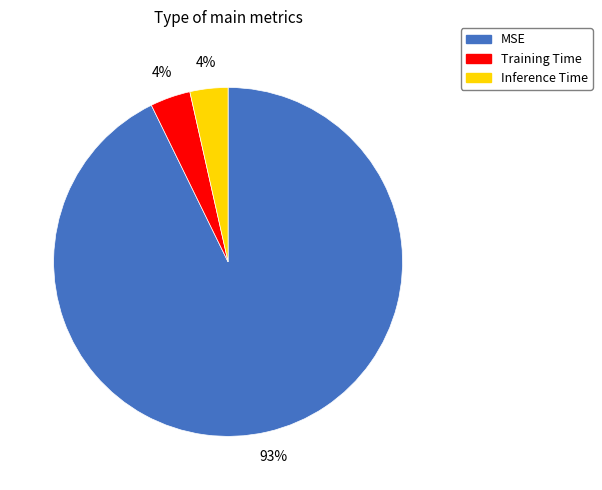

Between Training Time and MSE, which is larger?

MSE